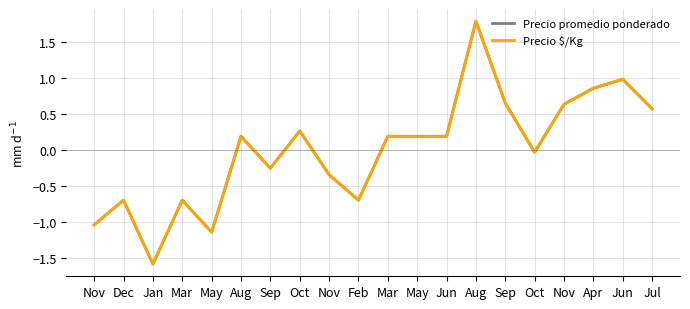

List the series in order of their overall mean, highest first.

Precio $/Kg, Precio promedio ponderado